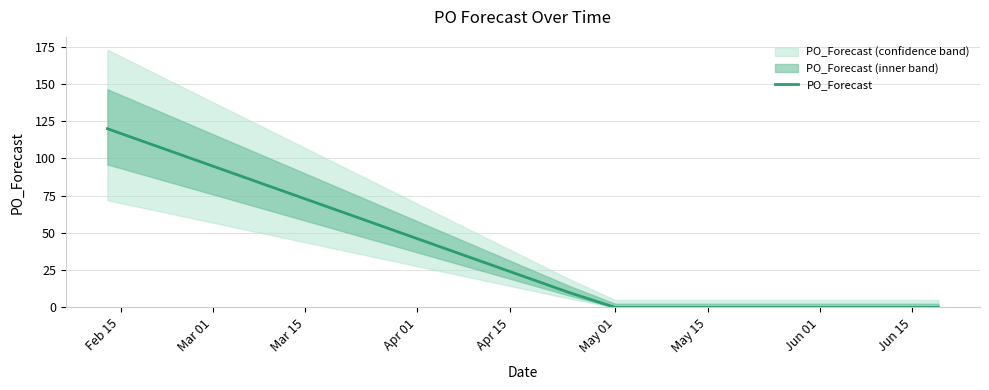

Reading left to right, list all the values displayed in this chart.

120	10	0	0	0	0	0	0	0	0